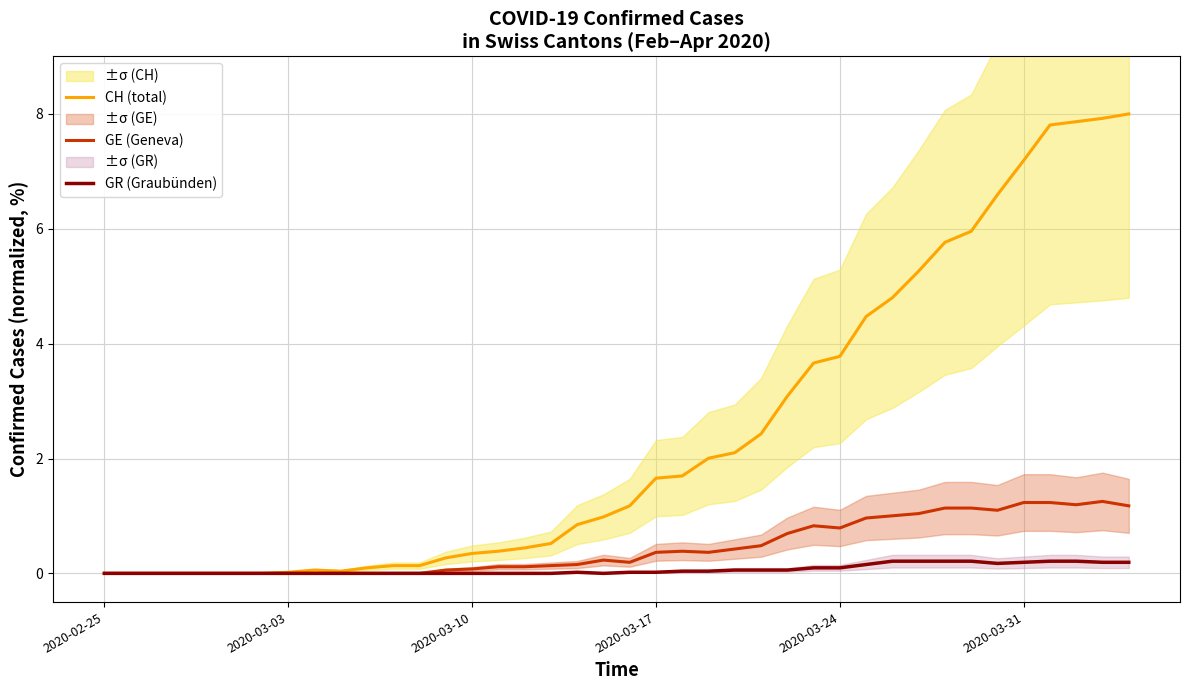

How many data points does each series have?

40